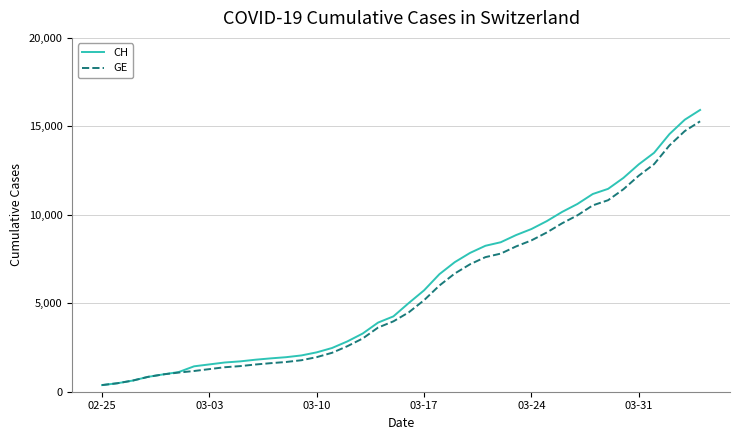

What is the maximum value for CH?

15926